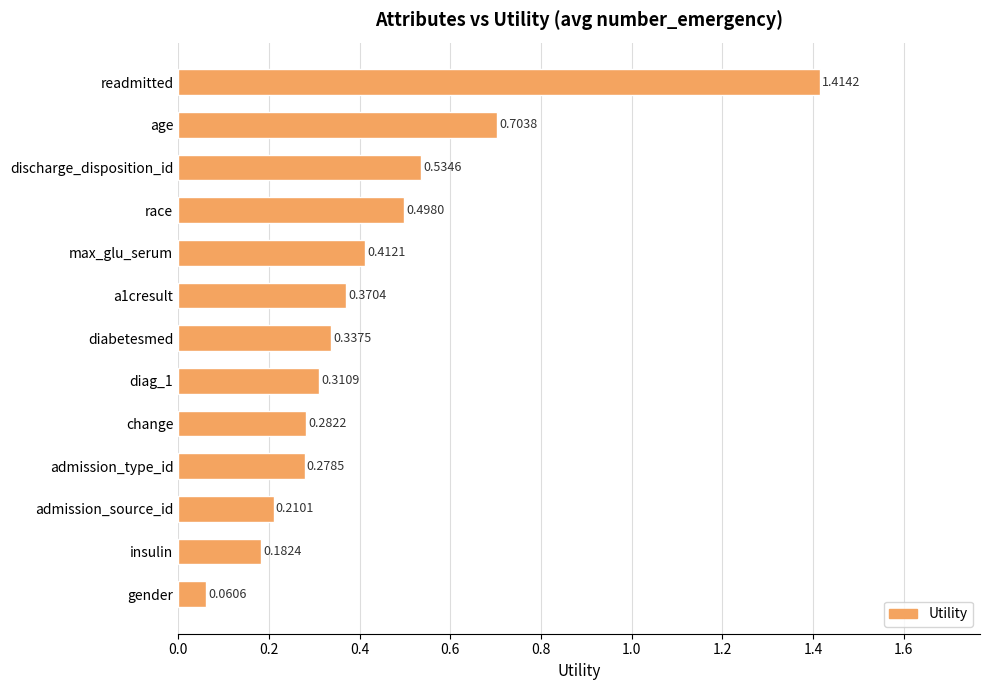

Count the number of categories in the chart.

13